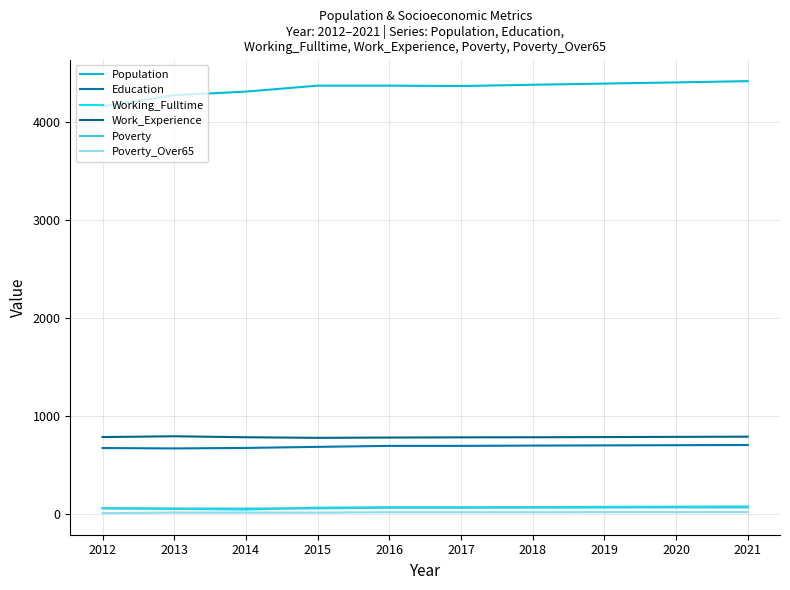

What is the sum of the Population values at 2015 and 2014?

8671